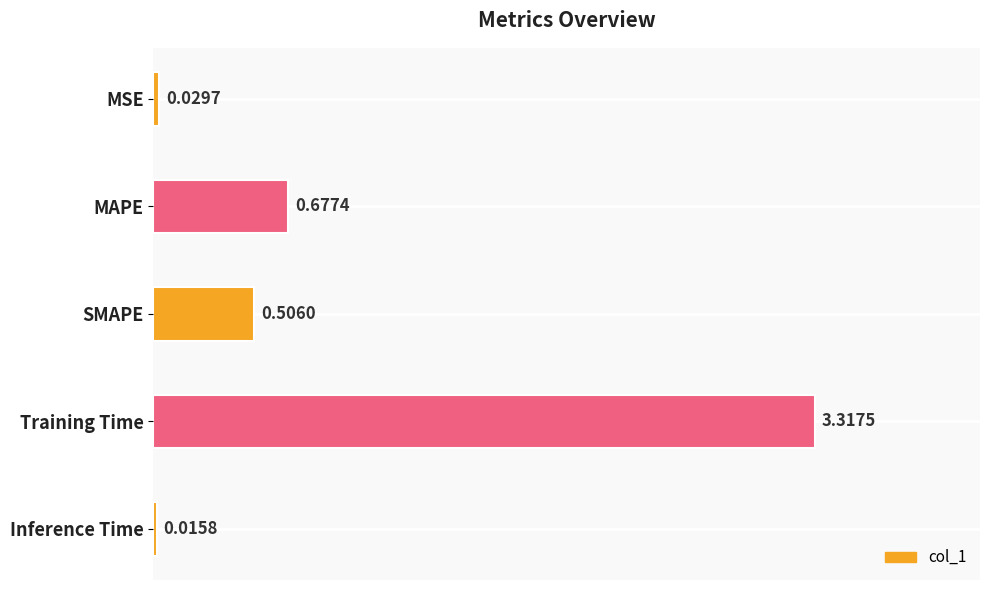

Rank the categories by value from lowest to highest.

Inference Time, MSE, SMAPE, MAPE, Training Time